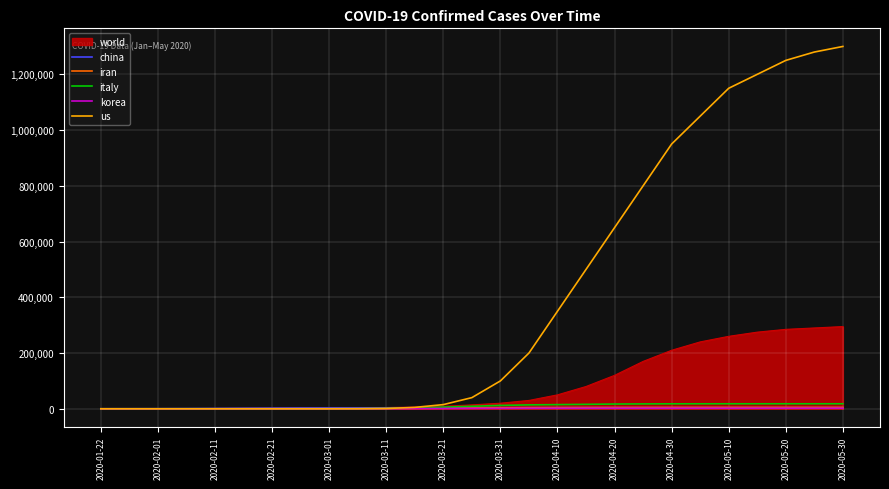

What is the greatest value displayed?

1300000